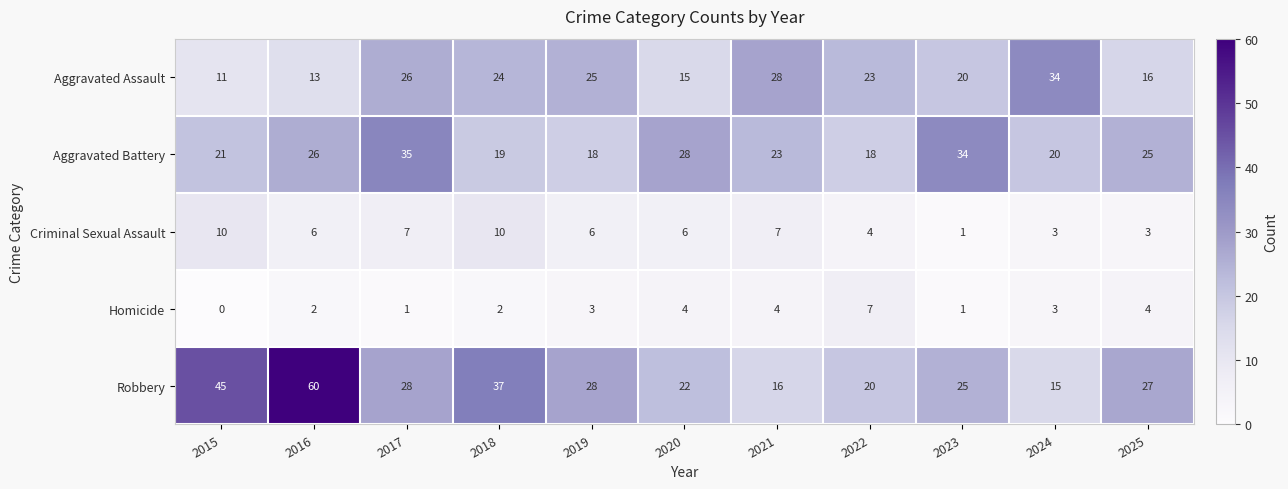

At which category is the sum across all series the highest?

2016